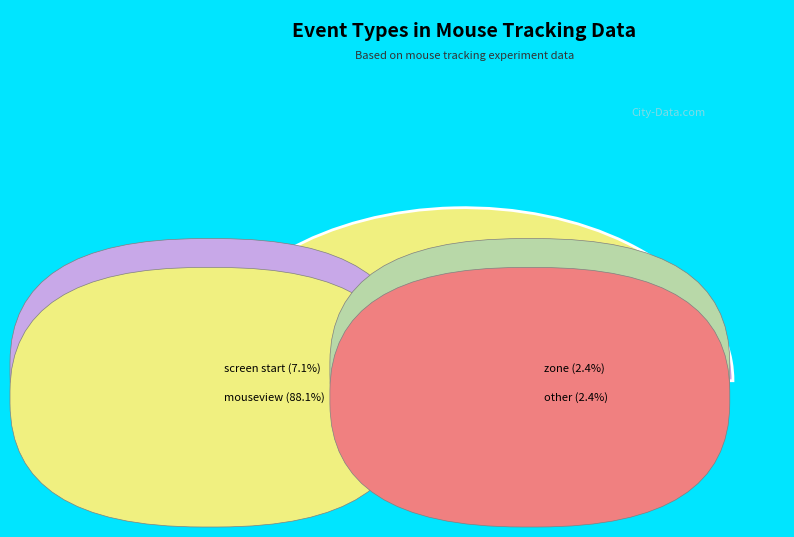

Which has a higher value, zone or other?

zone